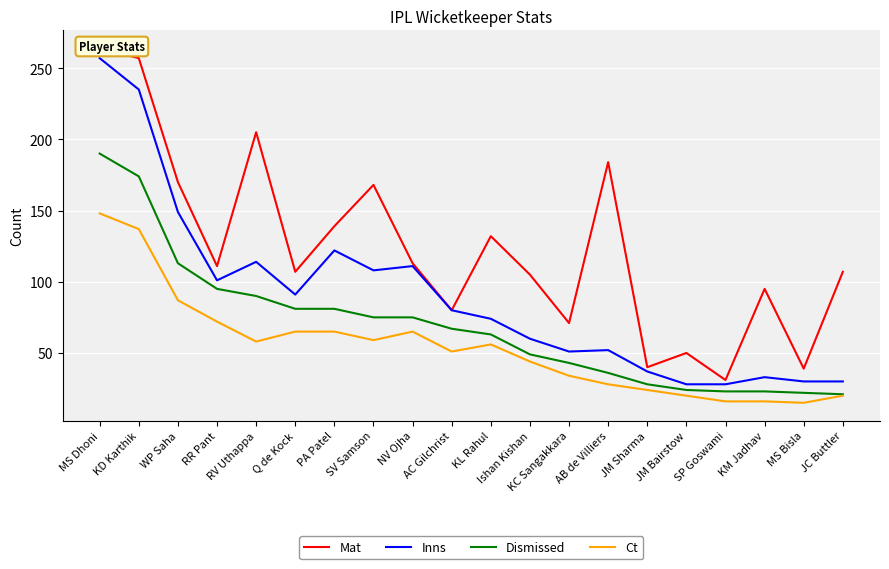

True or false: Inns and Ct intersect in this chart.

False